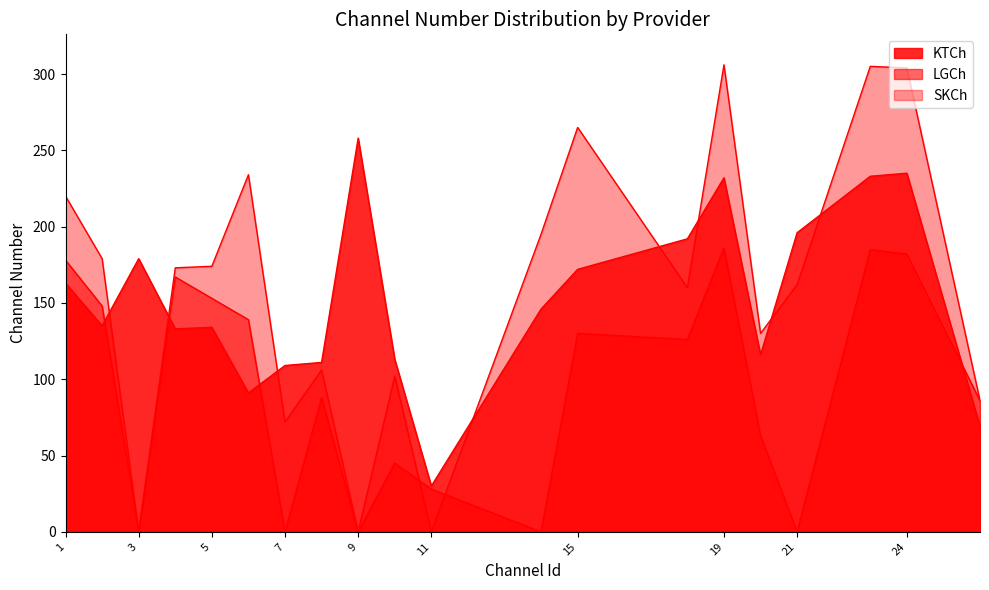

Between 1 and 2, which series saw the biggest shift?

SKCh